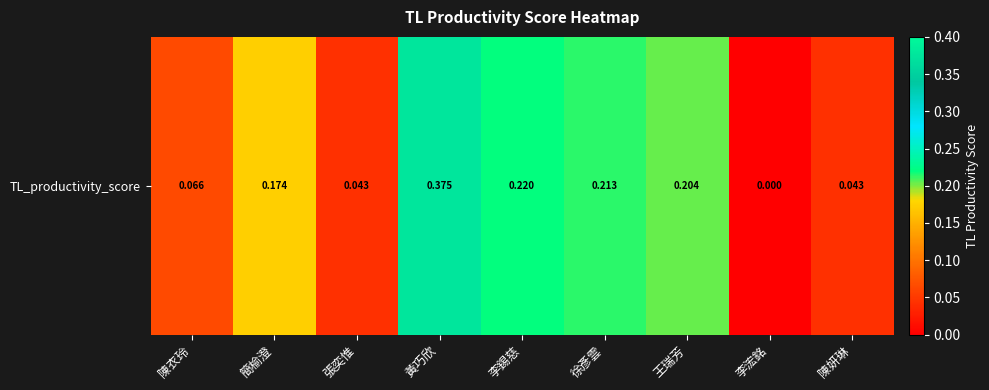

What is the difference between the maximum and minimum values?

0.4